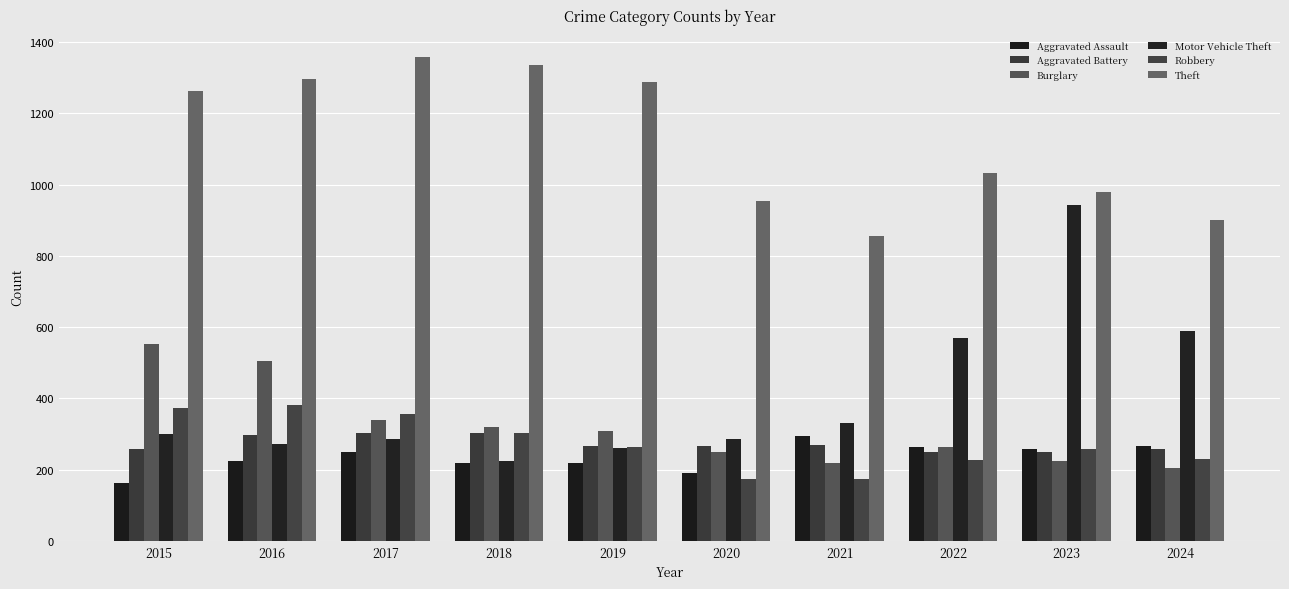

Where is Aggravated Battery nearest to the value 276?

2021